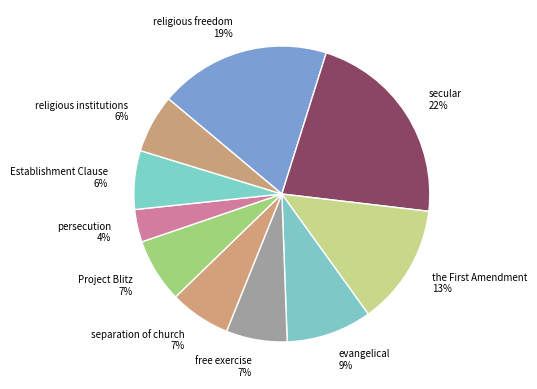

What is the smallest slice in the pie chart?

persecution